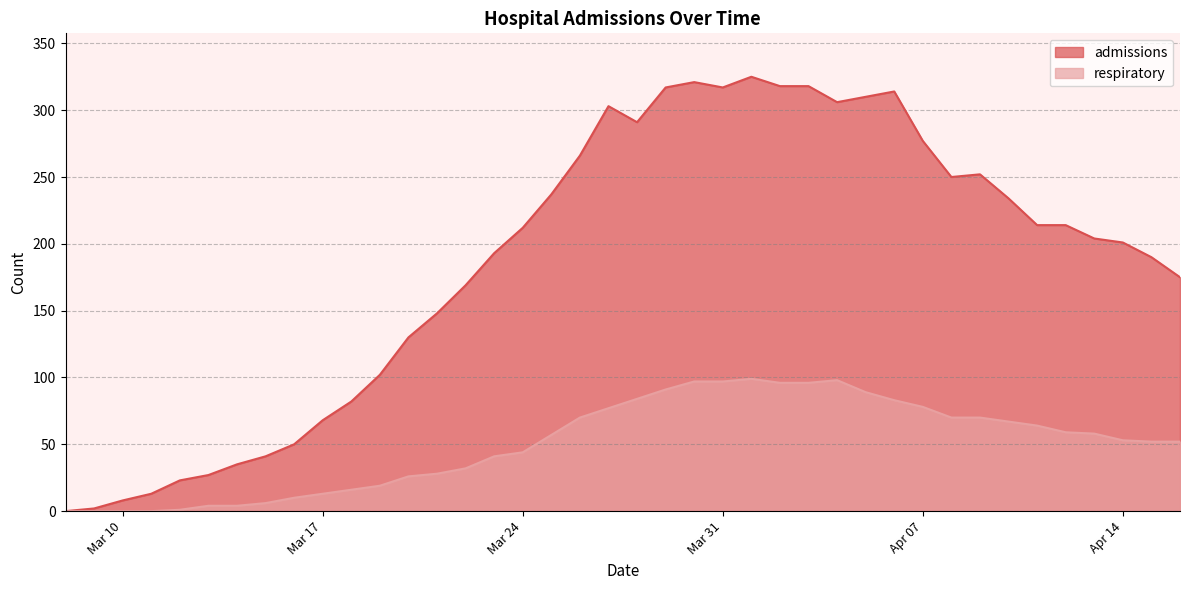

What is the maximum value for admissions?

325